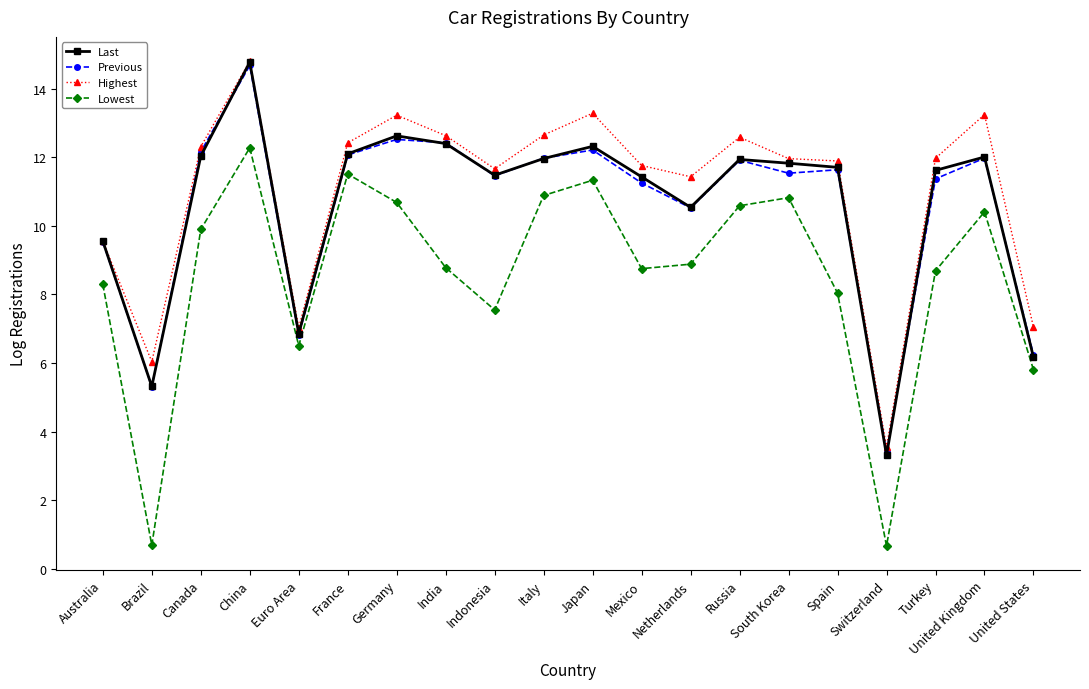

How many lines are shown in the chart?

4